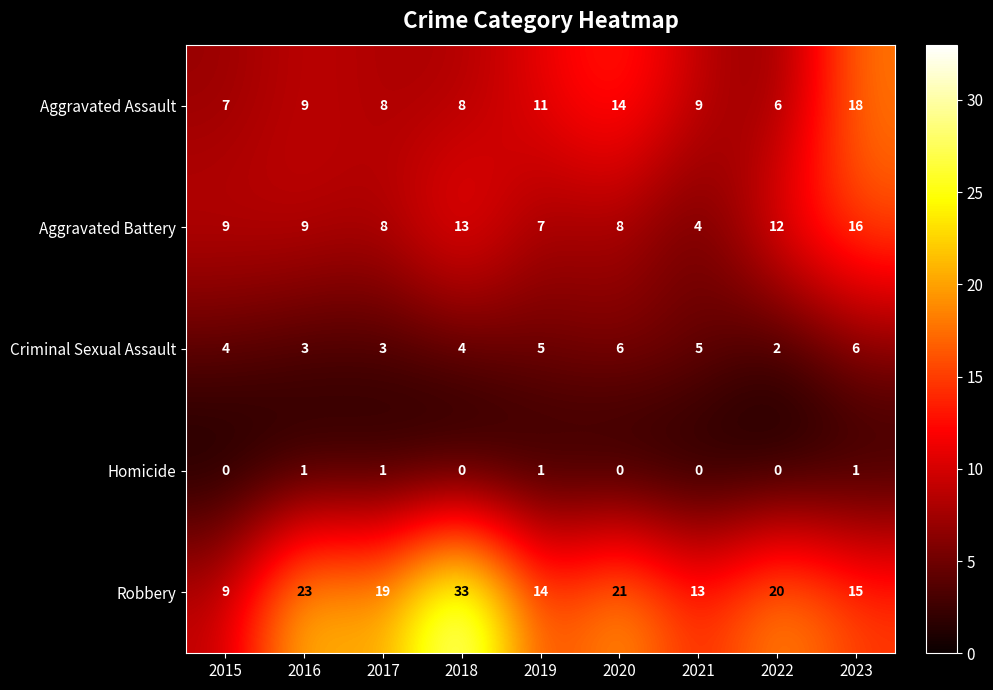

Between 2015 and 2018, which series saw the biggest shift?

Robbery